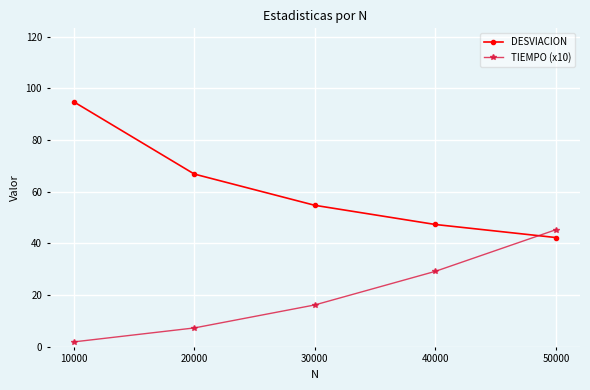

The value of DESVIACION at 50000 is 16.3. True or false?

False